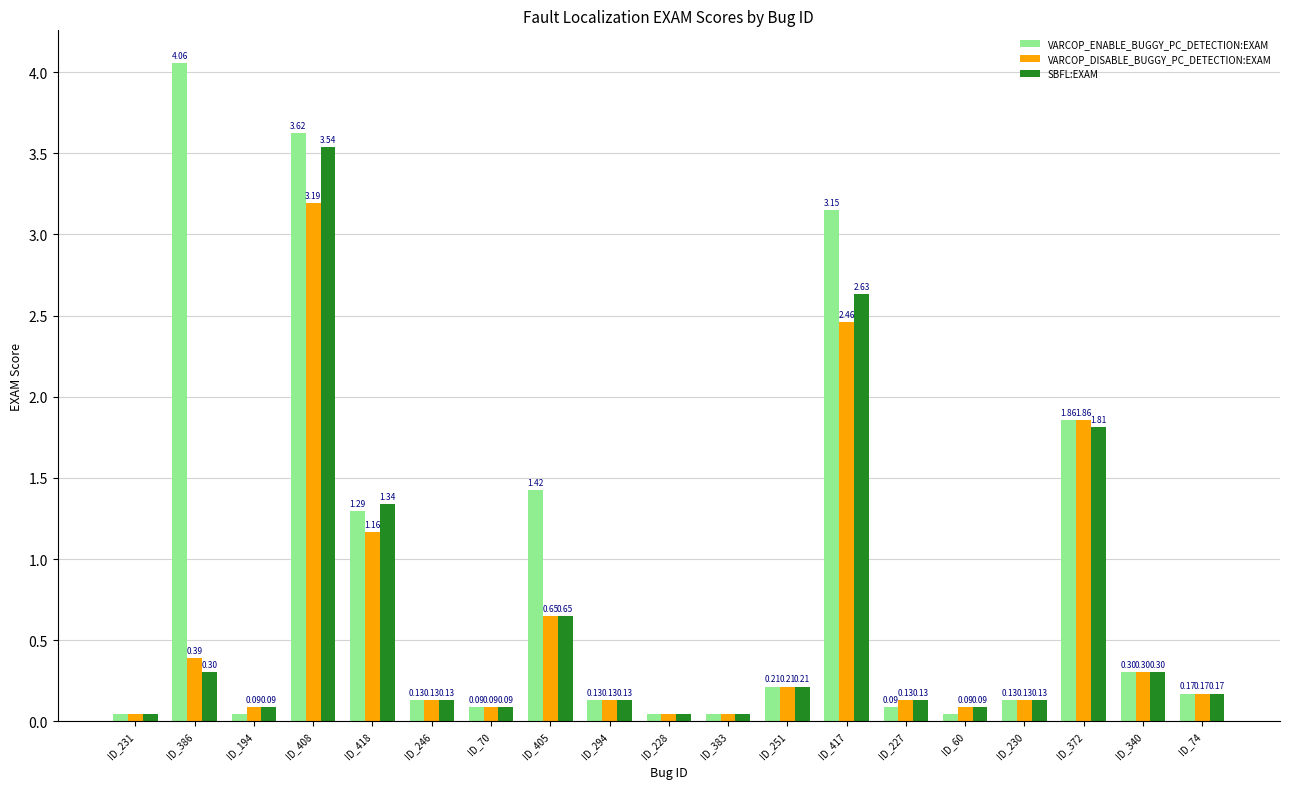

At which category is the sum across all series the highest?

ID_408